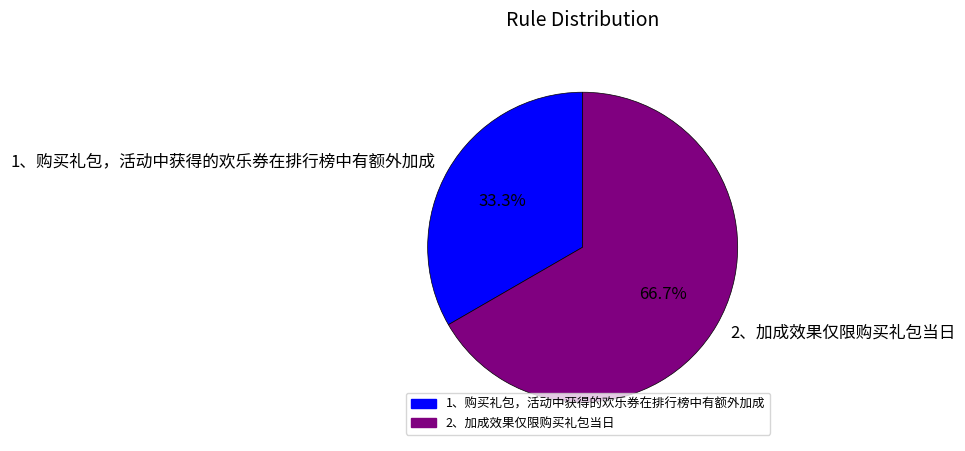

Approximately how many times larger is the value at 1、购买礼包，活动中获得的欢乐券在排行榜中有额外加成 compared to 2、加成效果仅限购买礼包当日?

0.5